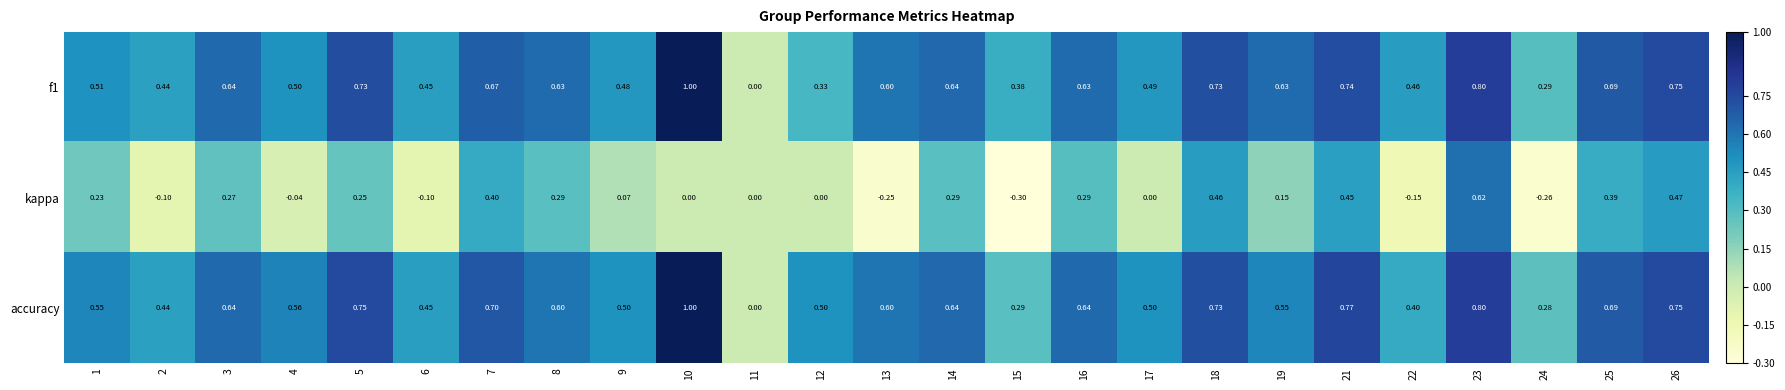

At which category is the sum across all series the highest?

23